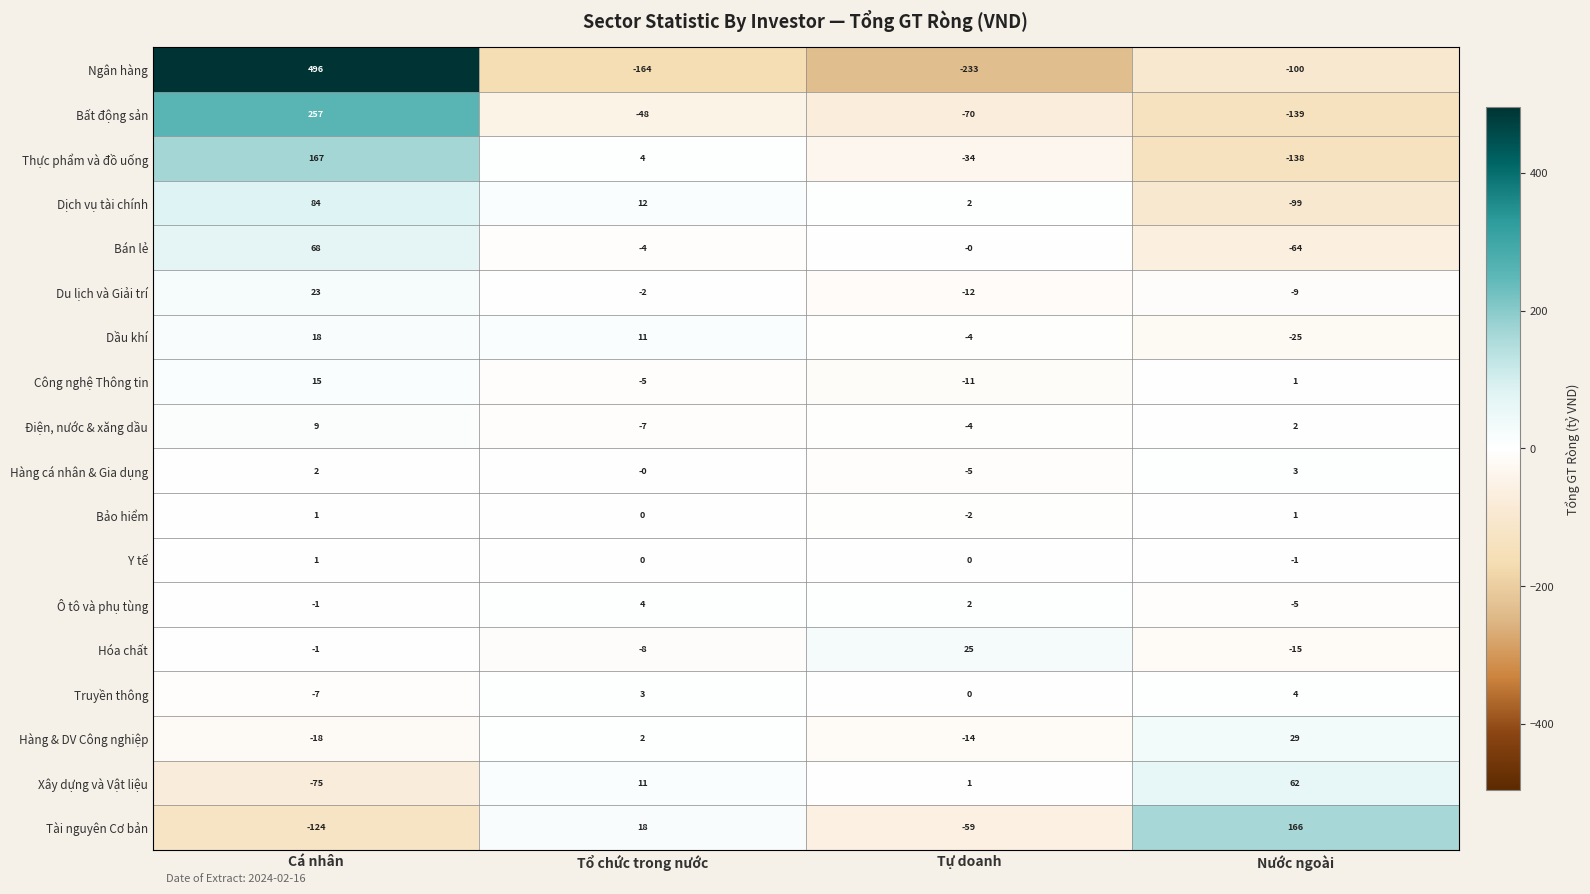

Count the number of data series in this chart.

18